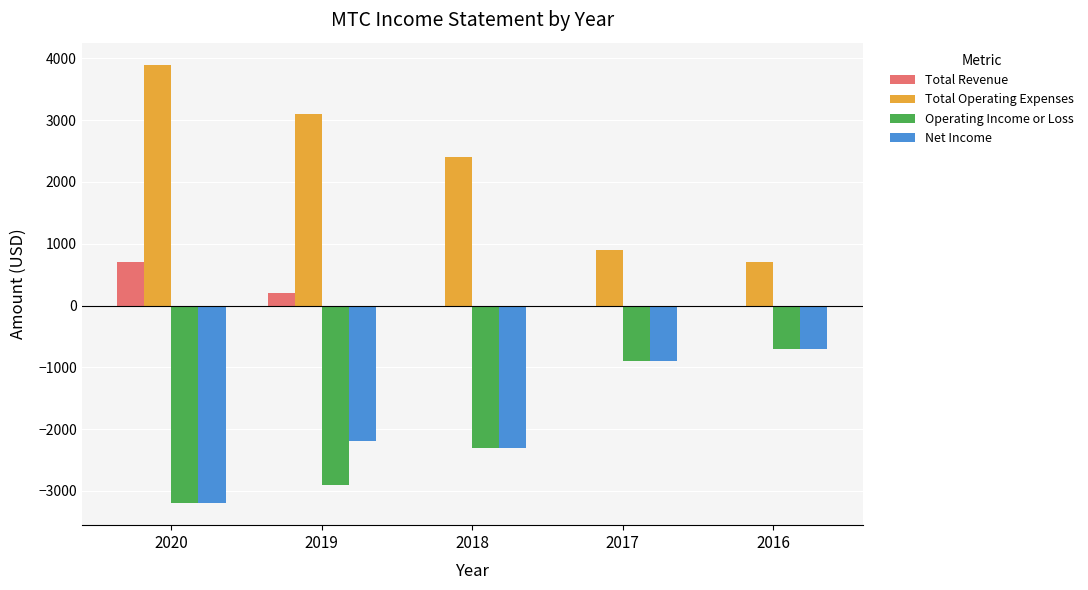

Is it true that Total Operating Expenses equals 3900 at 2020?

True